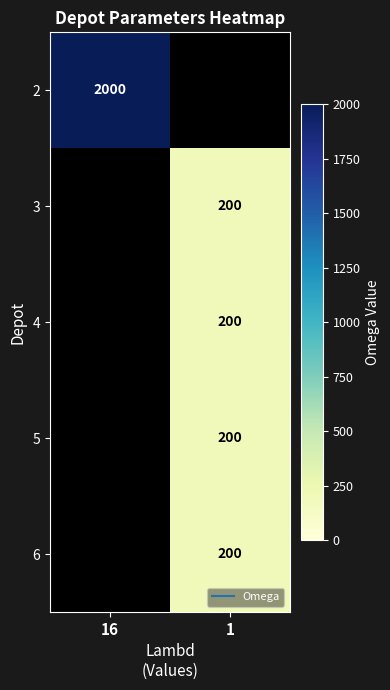

The row_3 series shows 260.7 at 1. True or false?

False